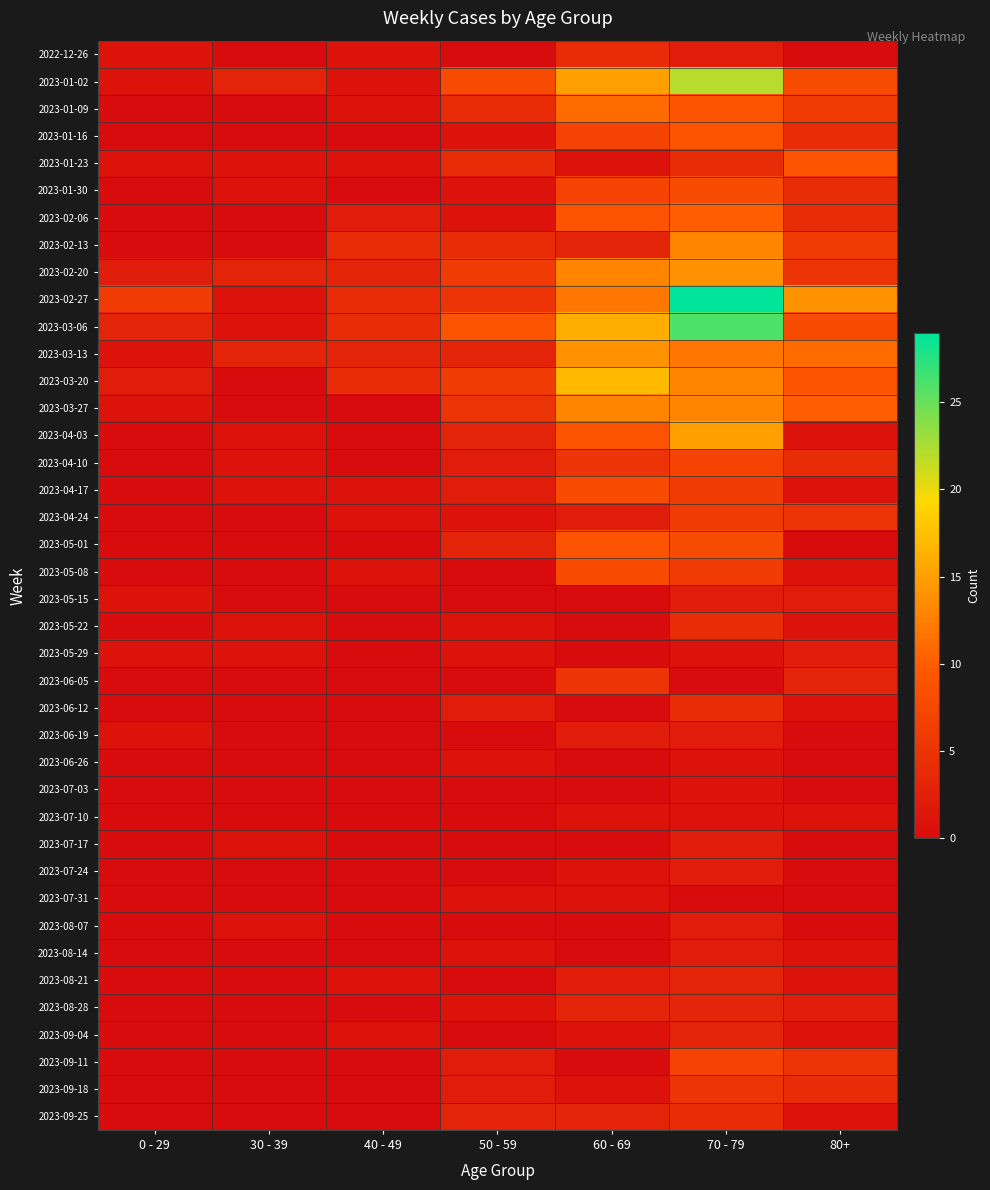

Reading left to right, list all the values displayed in this chart.

2022-12-26: 0 - 29=1	30 - 39=0	40 - 49=1	50 - 59=0	60 - 69=4	70 - 79=2	80+=0
2023-01-02: 0 - 29=1	30 - 39=3	40 - 49=1	50 - 59=8	60 - 69=15	70 - 79=22	80+=8
2023-01-09: 0 - 29=0	30 - 39=0	40 - 49=1	50 - 59=4	60 - 69=11	70 - 79=9	80+=6
2023-01-16: 0 - 29=0	30 - 39=0	40 - 49=0	50 - 59=1	60 - 69=7	70 - 79=9	80+=4
2023-01-23: 0 - 29=1	30 - 39=1	40 - 49=1	50 - 59=4	60 - 69=1	70 - 79=4	80+=9
2023-01-30: 0 - 29=0	30 - 39=1	40 - 49=0	50 - 59=1	60 - 69=7	70 - 79=8	80+=4
2023-02-06: 0 - 29=0	30 - 39=0	40 - 49=2	50 - 59=1	60 - 69=9	70 - 79=10	80+=4
2023-02-13: 0 - 29=0	30 - 39=0	40 - 49=4	50 - 59=4	60 - 69=3	70 - 79=13	80+=6
2023-02-20: 0 - 29=2	30 - 39=3	40 - 49=3	50 - 59=6	60 - 69=13	70 - 79=14	80+=5
2023-02-27: 0 - 29=6	30 - 39=1	40 - 49=4	50 - 59=5	60 - 69=12	70 - 79=29	80+=14
2023-03-06: 0 - 29=3	30 - 39=1	40 - 49=4	50 - 59=9	60 - 69=16	70 - 79=26	80+=8
2023-03-13: 0 - 29=1	30 - 39=3	40 - 49=3	50 - 59=3	60 - 69=14	70 - 79=12	80+=11
2023-03-20: 0 - 29=2	30 - 39=0	40 - 49=4	50 - 59=6	60 - 69=17	70 - 79=13	80+=9
2023-03-27: 0 - 29=1	30 - 39=0	40 - 49=0	50 - 59=5	60 - 69=13	70 - 79=13	80+=10
2023-04-03: 0 - 29=0	30 - 39=1	40 - 49=0	50 - 59=3	60 - 69=9	70 - 79=15	80+=1
2023-04-10: 0 - 29=0	30 - 39=1	40 - 49=0	50 - 59=2	60 - 69=5	70 - 79=7	80+=4
2023-04-17: 0 - 29=0	30 - 39=1	40 - 49=1	50 - 59=2	60 - 69=8	70 - 79=6	80+=1
2023-04-24: 0 - 29=0	30 - 39=0	40 - 49=1	50 - 59=1	60 - 69=2	70 - 79=6	80+=5
2023-05-01: 0 - 29=0	30 - 39=0	40 - 49=0	50 - 59=3	60 - 69=9	70 - 79=8	80+=0
2023-05-08: 0 - 29=0	30 - 39=0	40 - 49=1	50 - 59=0	60 - 69=8	70 - 79=6	80+=1
2023-05-15: 0 - 29=1	30 - 39=0	40 - 49=0	50 - 59=0	60 - 69=0	70 - 79=2	80+=2
2023-05-22: 0 - 29=0	30 - 39=1	40 - 49=0	50 - 59=1	60 - 69=0	70 - 79=4	80+=1
2023-05-29: 0 - 29=1	30 - 39=1	40 - 49=0	50 - 59=1	60 - 69=0	70 - 79=1	80+=2
2023-06-05: 0 - 29=0	30 - 39=0	40 - 49=0	50 - 59=0	60 - 69=5	70 - 79=0	80+=3
2023-06-12: 0 - 29=0	30 - 39=0	40 - 49=0	50 - 59=2	60 - 69=0	70 - 79=4	80+=1
2023-06-19: 0 - 29=1	30 - 39=0	40 - 49=0	50 - 59=0	60 - 69=2	70 - 79=2	80+=0
2023-06-26: 0 - 29=0	30 - 39=0	40 - 49=0	50 - 59=1	60 - 69=0	70 - 79=1	80+=0
2023-07-03: 0 - 29=0	30 - 39=0	40 - 49=0	50 - 59=0	60 - 69=0	70 - 79=1	80+=0
2023-07-10: 0 - 29=0	30 - 39=0	40 - 49=0	50 - 59=0	60 - 69=1	70 - 79=1	80+=1
2023-07-17: 0 - 29=0	30 - 39=1	40 - 49=0	50 - 59=0	60 - 69=0	70 - 79=2	80+=0
2023-07-24: 0 - 29=0	30 - 39=0	40 - 49=0	50 - 59=0	60 - 69=1	70 - 79=2	80+=0
2023-07-31: 0 - 29=0	30 - 39=0	40 - 49=0	50 - 59=1	60 - 69=1	70 - 79=0	80+=0
2023-08-07: 0 - 29=0	30 - 39=1	40 - 49=0	50 - 59=0	60 - 69=0	70 - 79=2	80+=0
2023-08-14: 0 - 29=0	30 - 39=0	40 - 49=0	50 - 59=1	60 - 69=0	70 - 79=2	80+=1
2023-08-21: 0 - 29=0	30 - 39=0	40 - 49=1	50 - 59=0	60 - 69=2	70 - 79=3	80+=1
2023-08-28: 0 - 29=0	30 - 39=0	40 - 49=0	50 - 59=1	60 - 69=3	70 - 79=3	80+=2
2023-09-04: 0 - 29=0	30 - 39=0	40 - 49=1	50 - 59=0	60 - 69=1	70 - 79=3	80+=1
2023-09-11: 0 - 29=0	30 - 39=0	40 - 49=0	50 - 59=2	60 - 69=0	70 - 79=7	80+=5
2023-09-18: 0 - 29=0	30 - 39=0	40 - 49=0	50 - 59=2	60 - 69=1	70 - 79=5	80+=4
2023-09-25: 0 - 29=0	30 - 39=0	40 - 49=0	50 - 59=3	60 - 69=3	70 - 79=4	80+=1